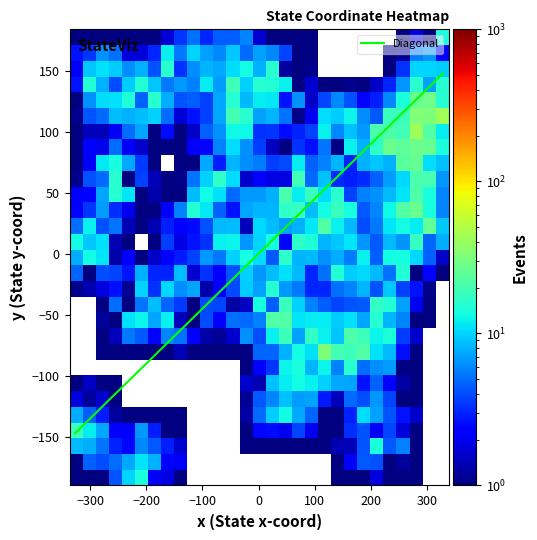

What is the approximate value of y at 15?

5